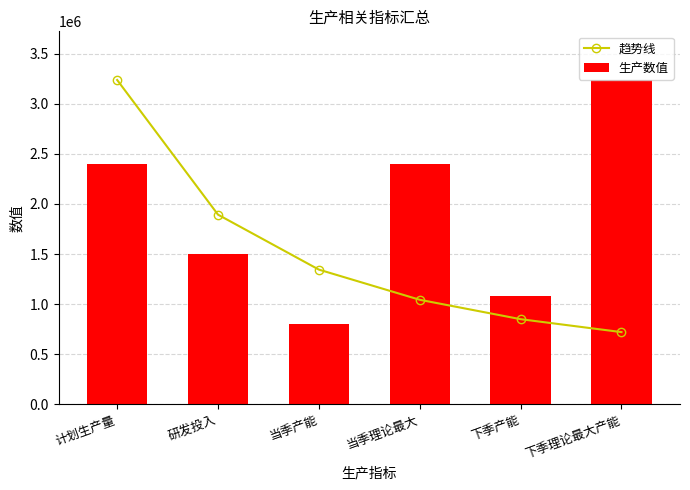

What position from the right is 下季产能?

2